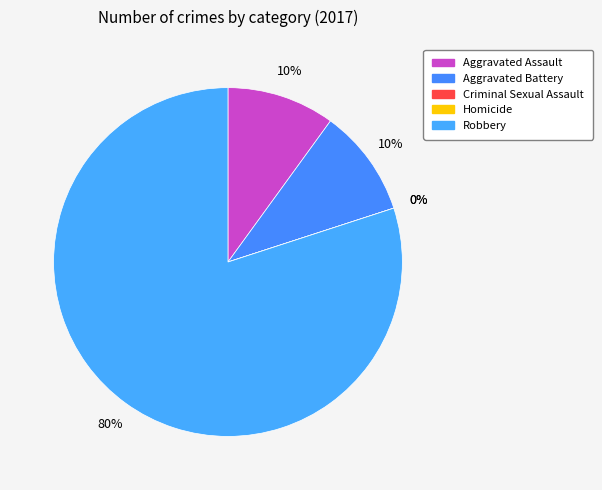

Is there a majority slice in this chart?

Yes